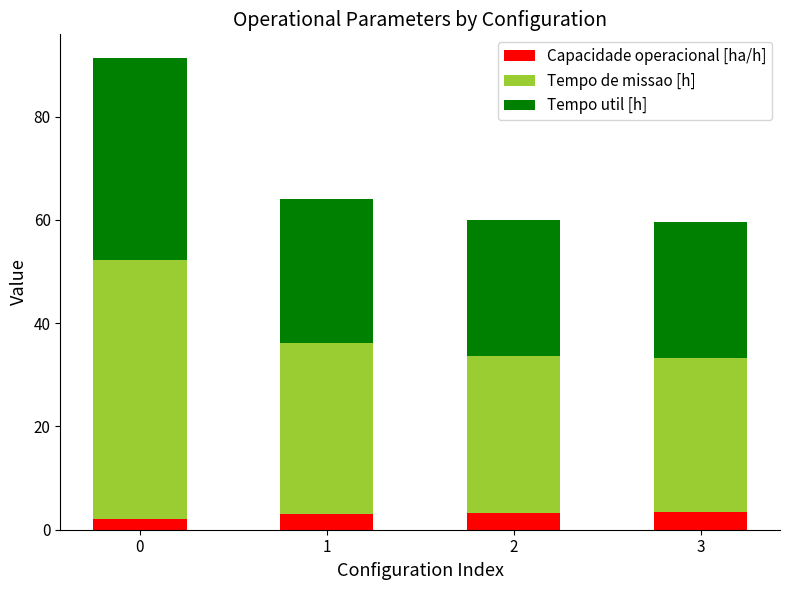

How many distinct data groups are displayed?

3